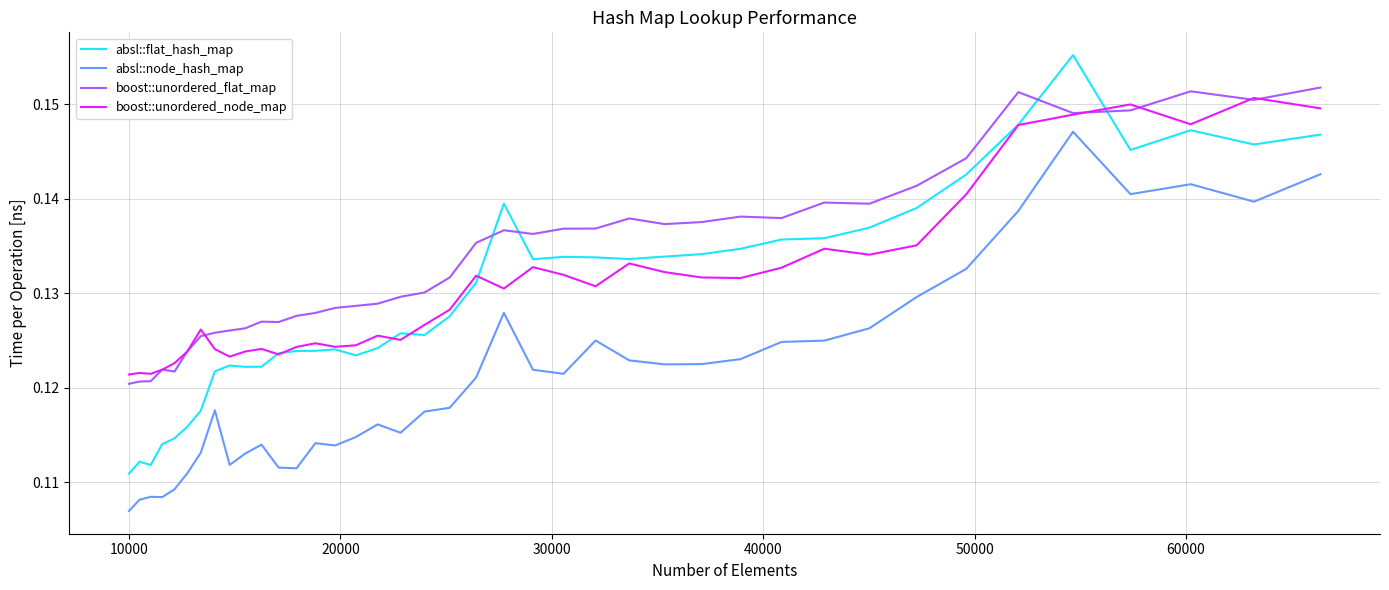

How many distinct data groups are displayed?

4